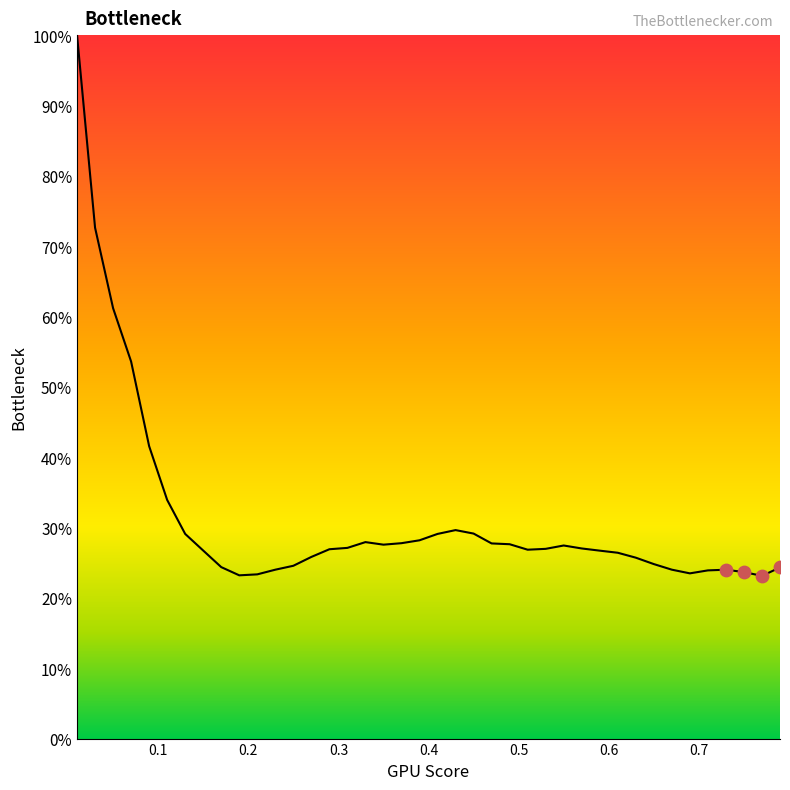

What is the minimum value shown in the chart?

23.1